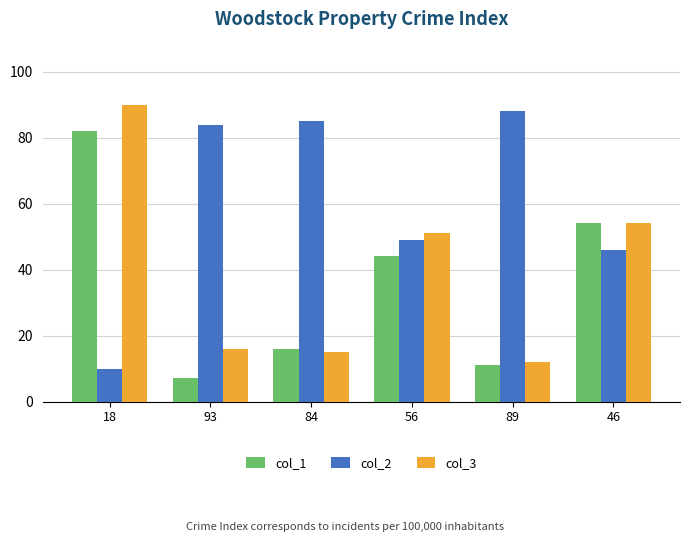

How many categories are shown in the chart?

6